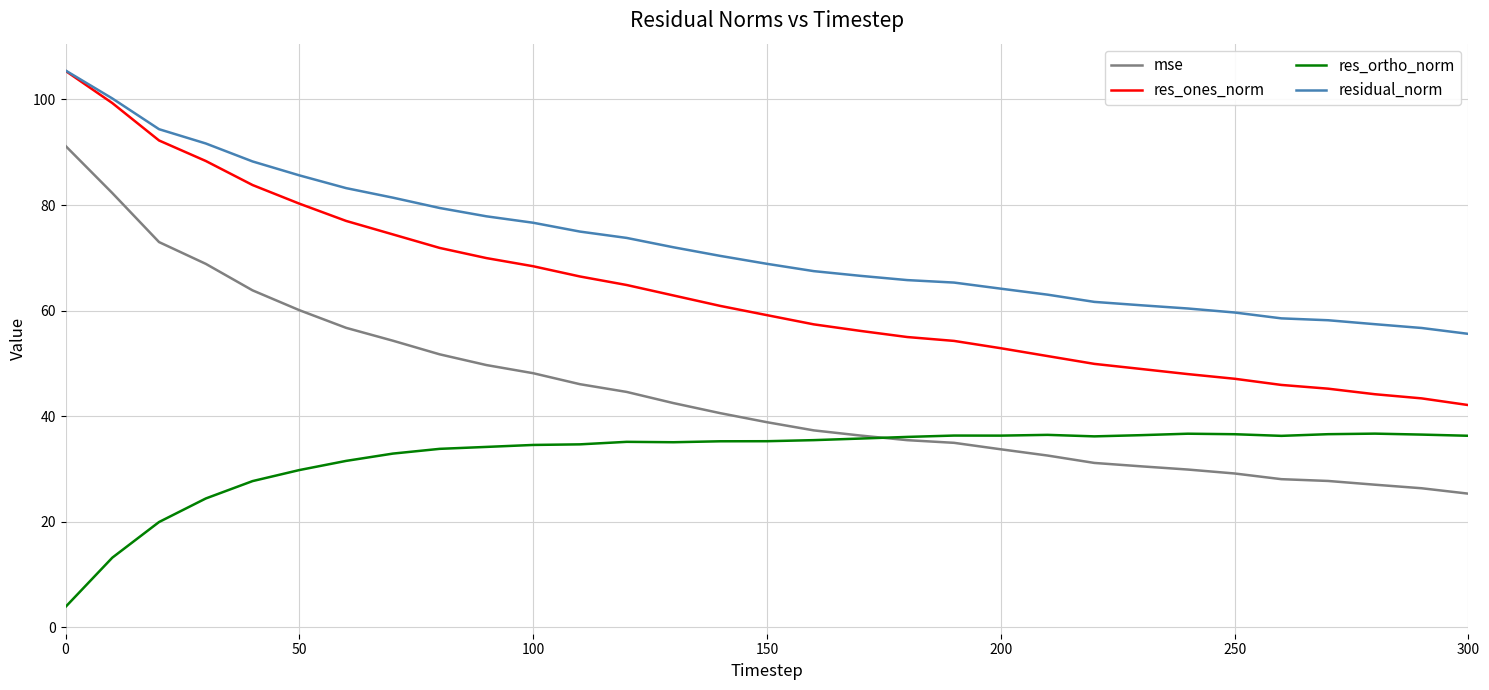

Does the chart have visible grid lines?

Yes